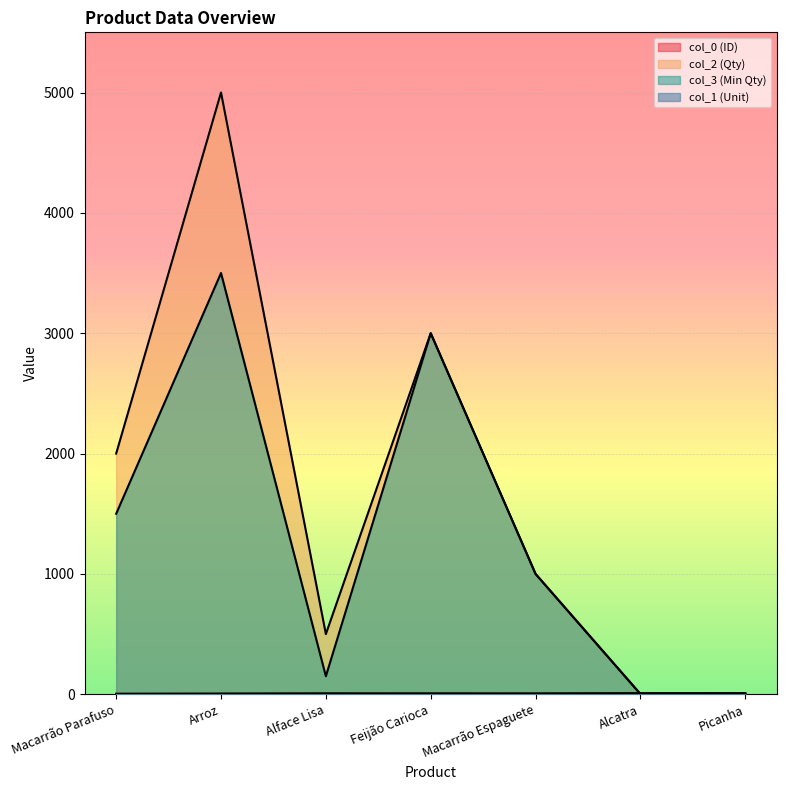

What is the maximum value for col_0?

9